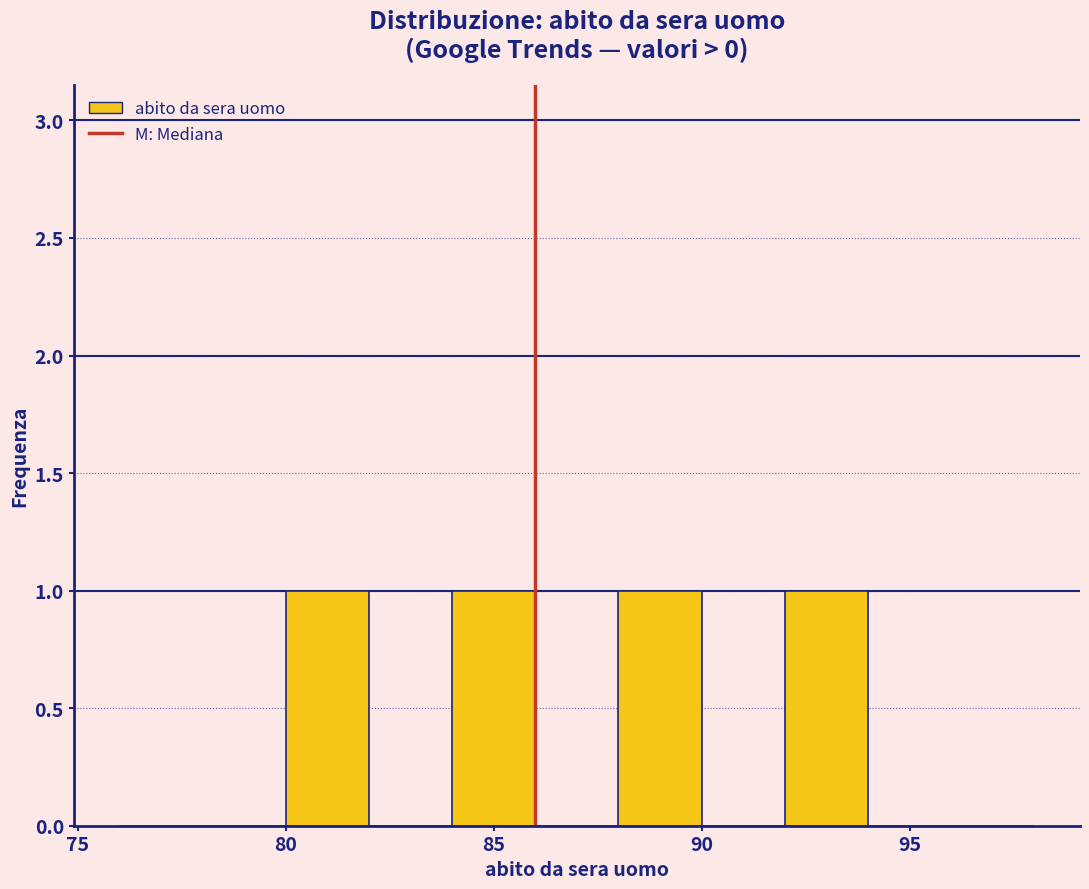

Reading left to right, transcribe this chart: for each bar, give the range it covers on the x-axis and its height. The values are not printed on the chart, so give them approximately, as read against the axis.

76 to 78: 0
78 to 80: 0
80 to 82: 1
82 to 84: 0
84 to 86: 1
86 to 88: 0
88 to 90: 1
90 to 92: 0
92 to 94: 1
94 to 96: 0
96 to 98: 0